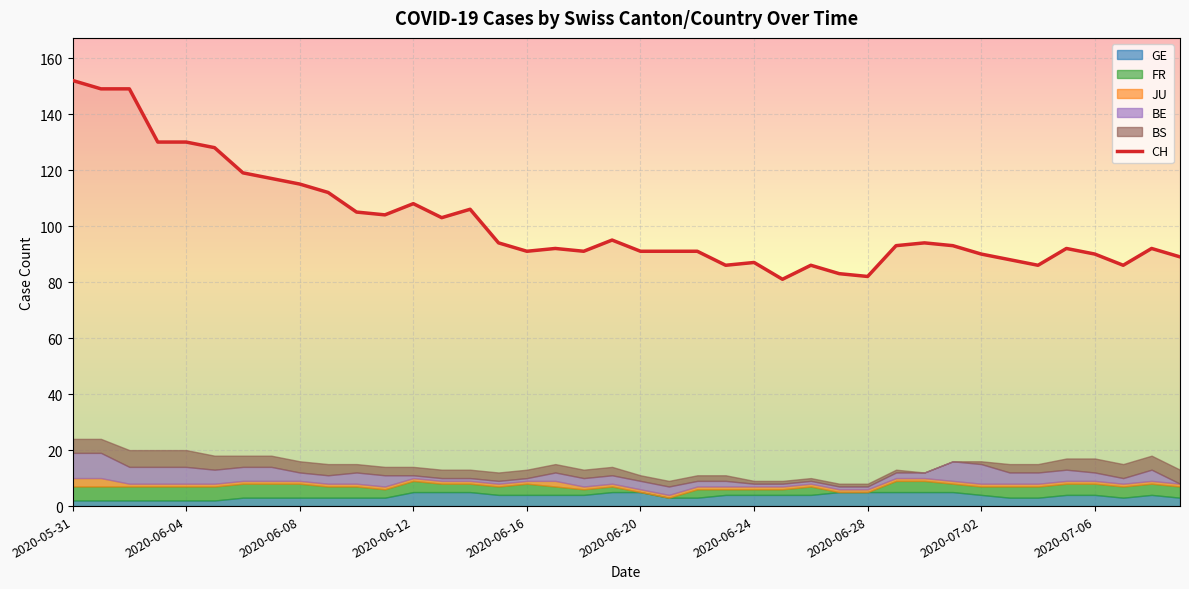

What is the difference between the BS values at 2020-06-12 and 2020-06-30?

3